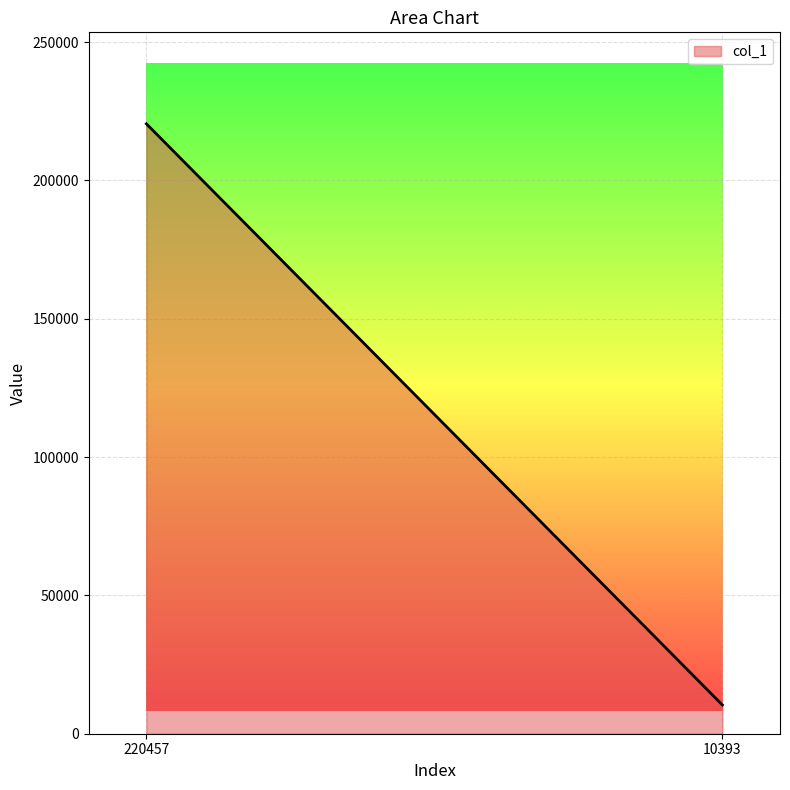

What is the smallest value displayed?

10393